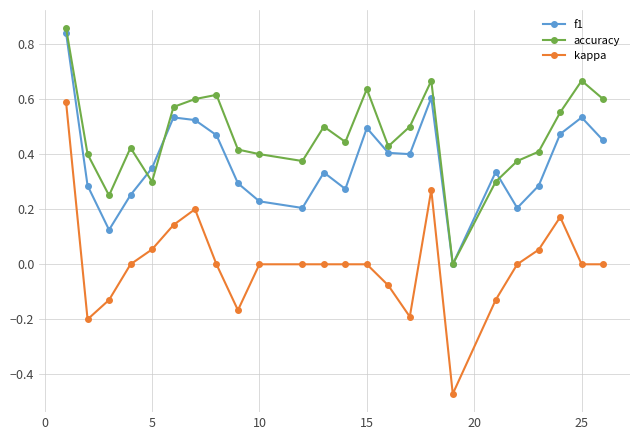

True or false: f1 and kappa intersect in this chart.

False